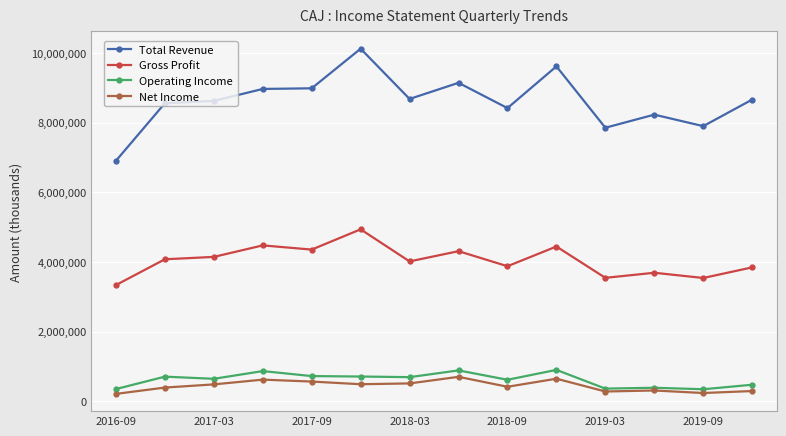

At how many categories does at least one series exceed 1016926?

14